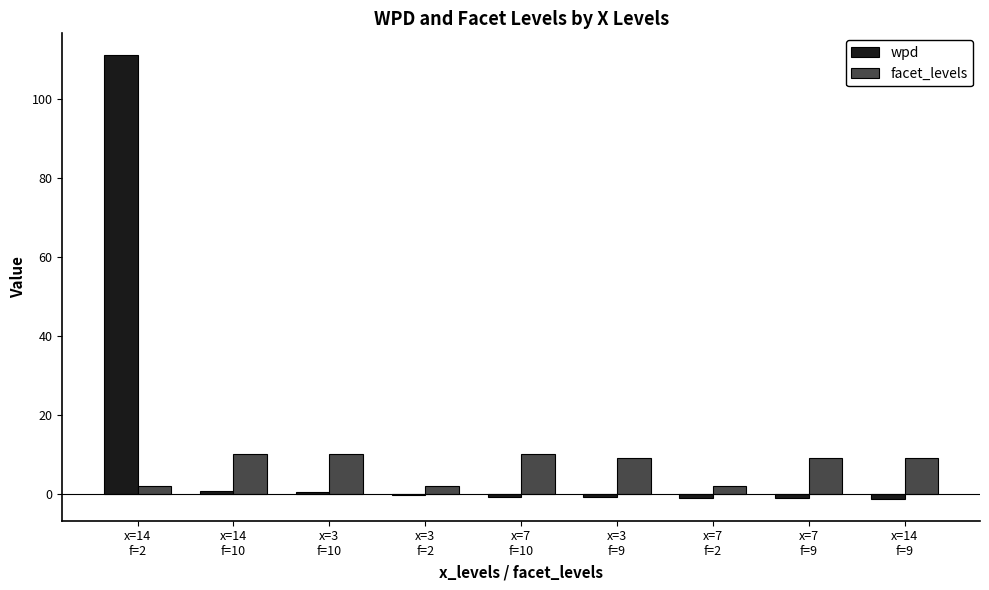

Is it true that wpd equals -1.0 at x=7
f=10?

True